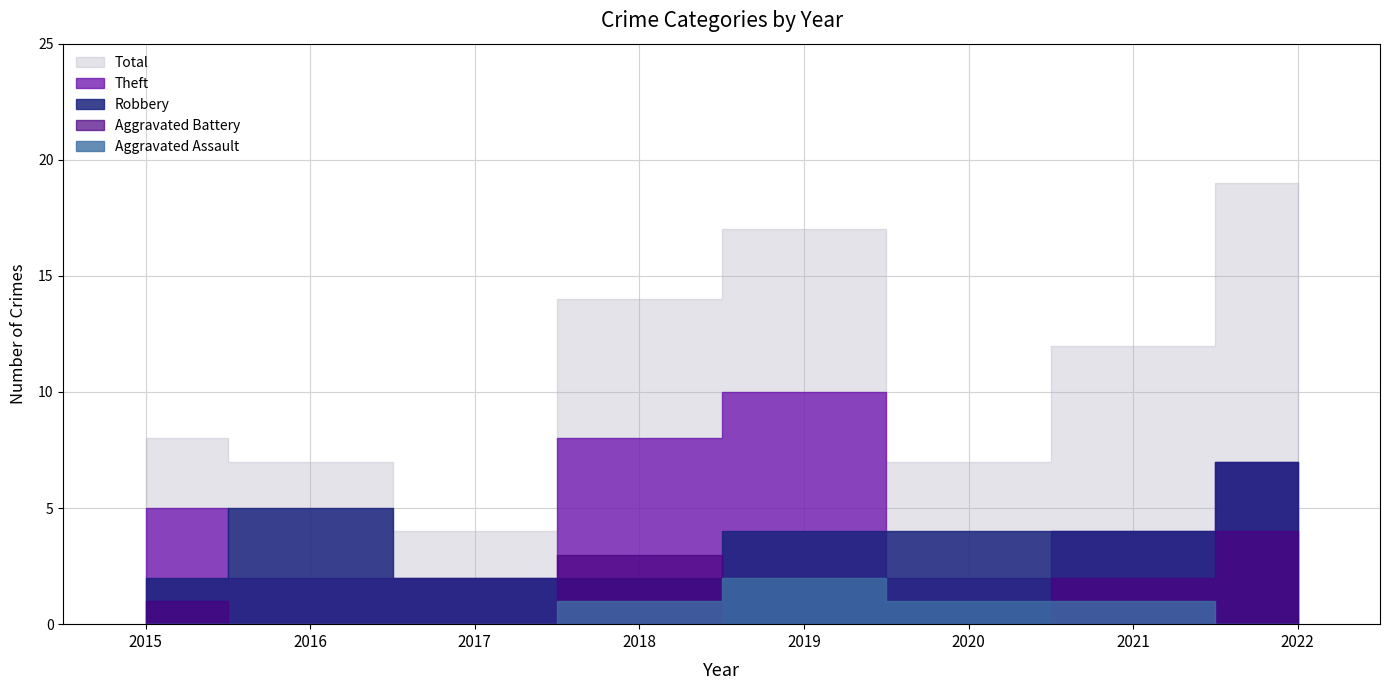

What is the maximum value shown in the chart?

19